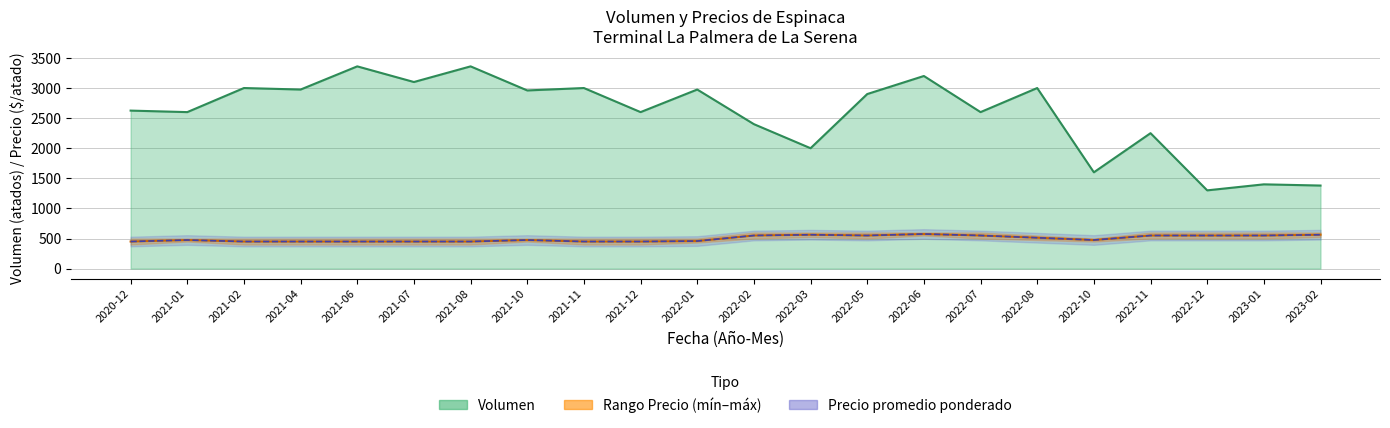

How many data points in Precio_min_mean are less than 433?

13